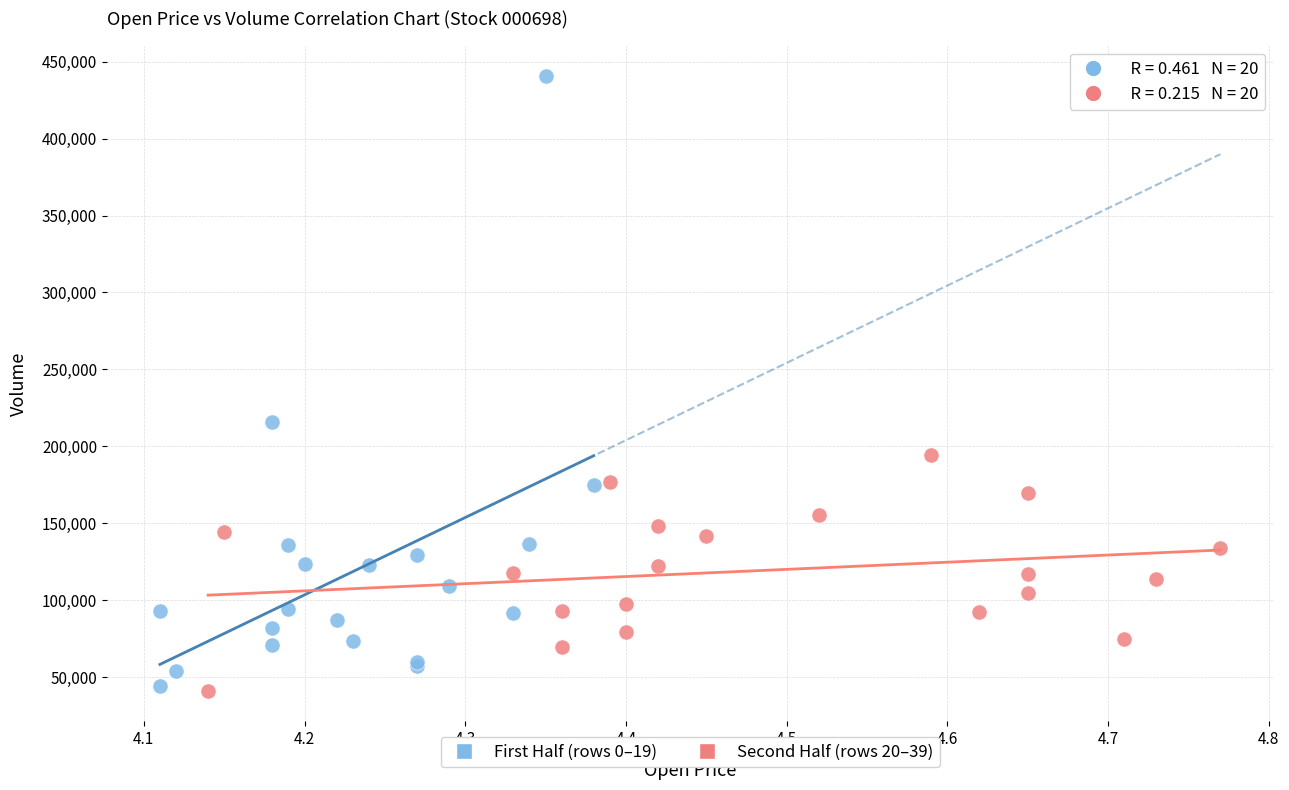

Which series has the widest spread of Y values?

First Half (rows 0–19)